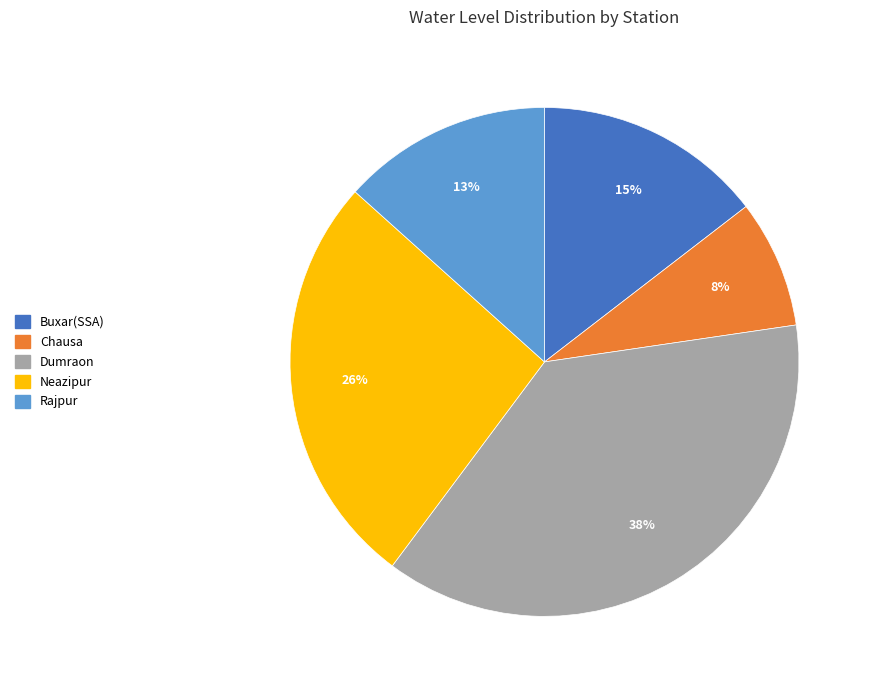

How many segments does this pie chart have?

5